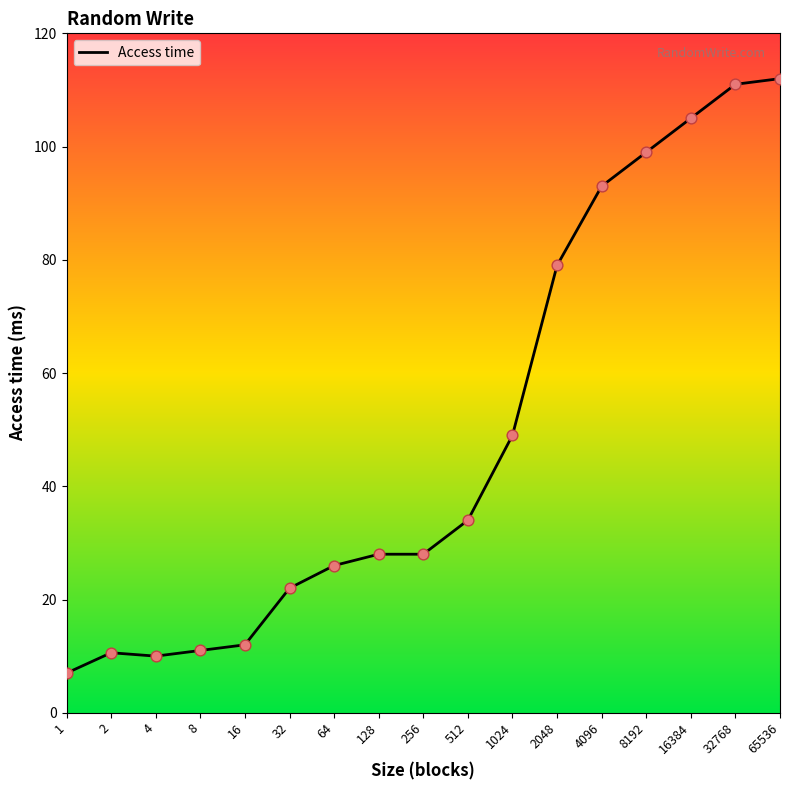

What is the change in value from 8192 to 65536?

+13.0